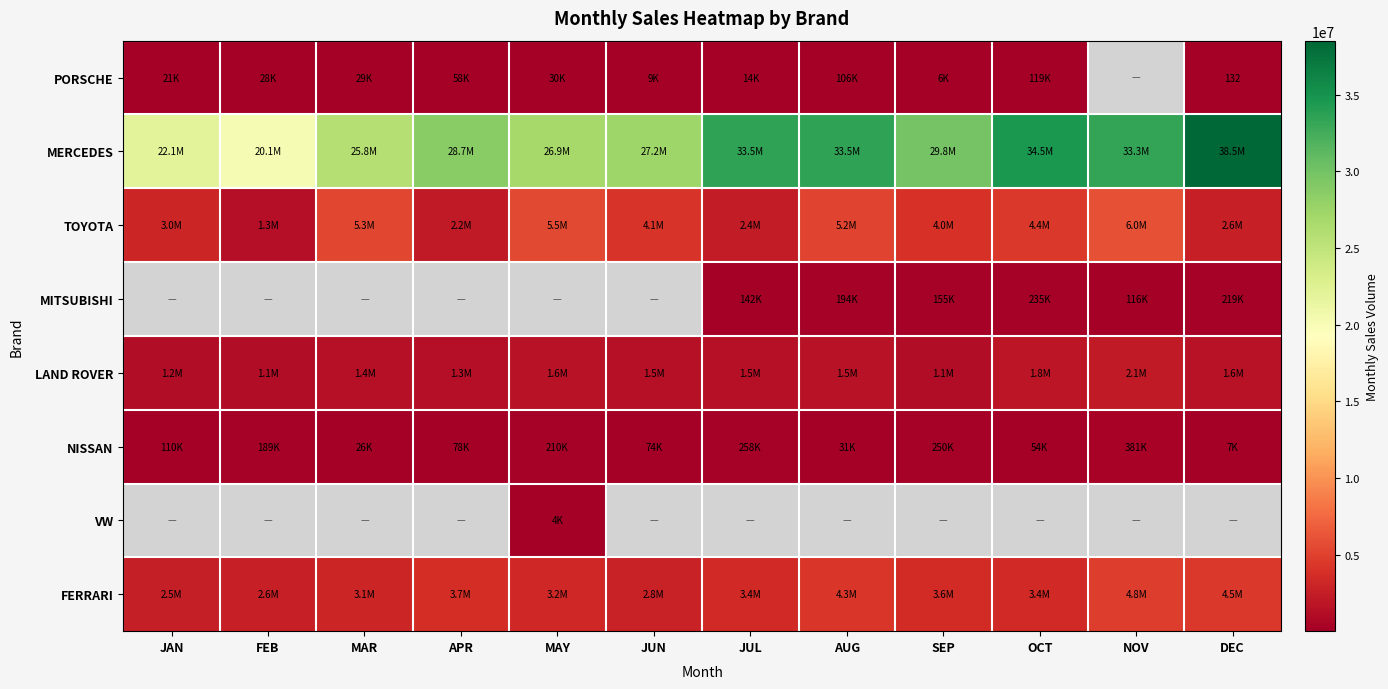

The value of LAND ROVER at FEB is 292345. True or false?

False